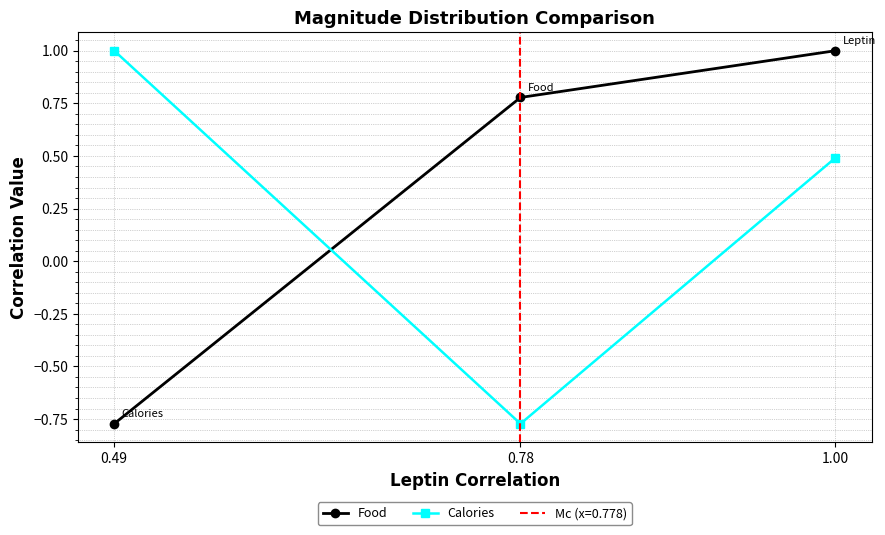

List the labels in order of Food value, smallest first.

0.49, 0.78, 1.00